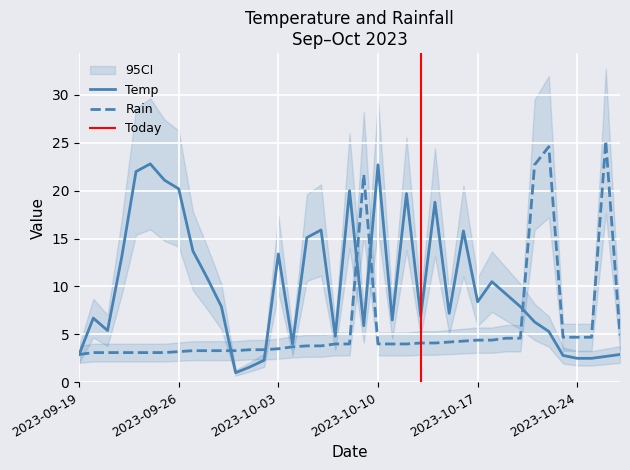

Reading left to right, what are all the values shown in this chart?

Temp: 2023-09-19=2.9	2023-09-20=6.7	2023-09-21=5.4	2023-09-22=13.1	2023-09-23=22.0	2023-09-24=22.8	2023-09-25=21.1	2023-09-26=20.2	2023-09-27=13.7	2023-09-28=10.9	2023-09-29=7.9	2023-09-30=1.0	2023-10-01=1.6	2023-10-02=2.3	2023-10-03=13.4	2023-10-04=4.0	2023-10-05=15.1	2023-10-06=15.9	2023-10-07=4.8	2023-10-08=20.0	2023-10-09=5.9	2023-10-10=22.7	2023-10-11=6.5	2023-10-12=19.7	2023-10-13=6.9	2023-10-14=18.8	2023-10-15=7.2	2023-10-16=15.8	2023-10-17=8.4	2023-10-18=10.5	2023-10-19=9.2	2023-10-20=7.9	2023-10-21=6.3	2023-10-22=5.3	2023-10-23=2.8	2023-10-24=2.5	2023-10-25=2.5	2023-10-26=2.7	2023-10-27=2.9
Rain: 2023-09-19=2.9	2023-09-20=3.1	2023-09-21=3.1	2023-09-22=3.1	2023-09-23=3.1	2023-09-24=3.1	2023-09-25=3.1	2023-09-26=3.2	2023-09-27=3.3	2023-09-28=3.3	2023-09-29=3.3	2023-09-30=3.3	2023-10-01=3.4	2023-10-02=3.4	2023-10-03=3.5	2023-10-04=3.7	2023-10-05=3.8	2023-10-06=3.8	2023-10-07=4.0	2023-10-08=4.0	2023-10-09=21.7	2023-10-10=4.0	2023-10-11=4.0	2023-10-12=4.0	2023-10-13=4.1	2023-10-14=4.1	2023-10-15=4.2	2023-10-16=4.3	2023-10-17=4.4	2023-10-18=4.4	2023-10-19=4.6	2023-10-20=4.6	2023-10-21=22.7	2023-10-22=24.6	2023-10-23=4.7	2023-10-24=4.7	2023-10-25=4.7	2023-10-26=25.2	2023-10-27=4.9